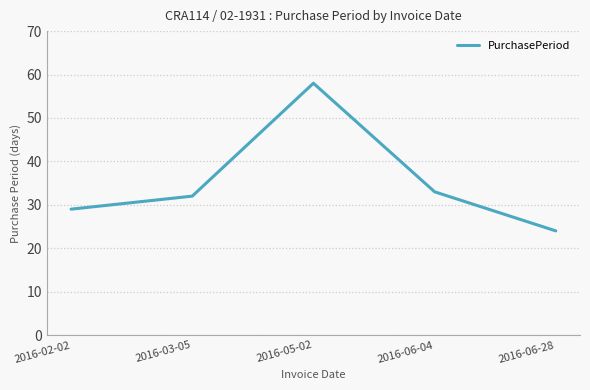

What is the sum of the values at 2016-05-02 and 2016-06-28?

82